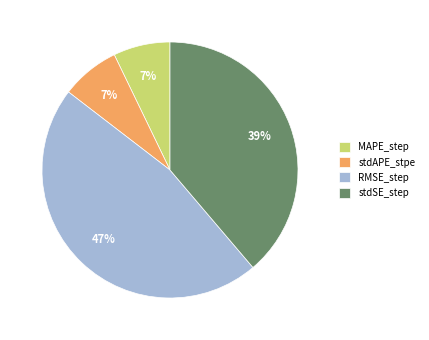

Which slice is the largest?

RMSE_step